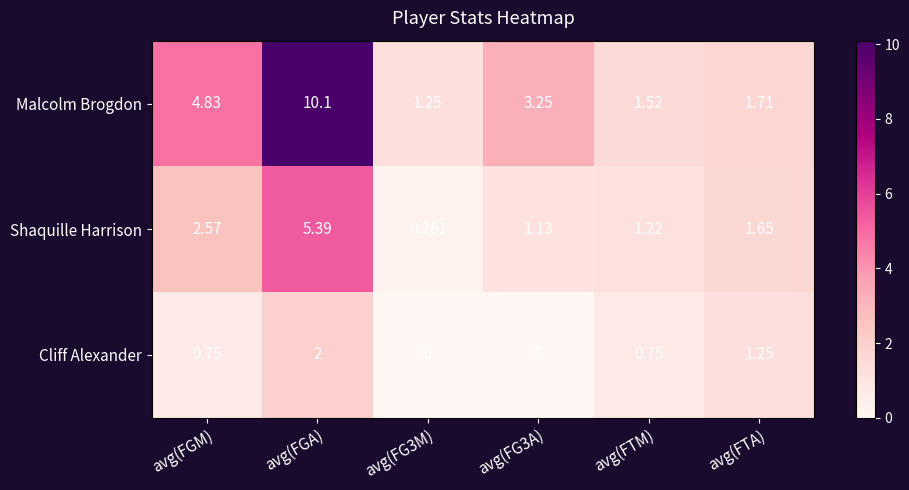

At which category does the chart reach its peak across all series?

avg(FGA)